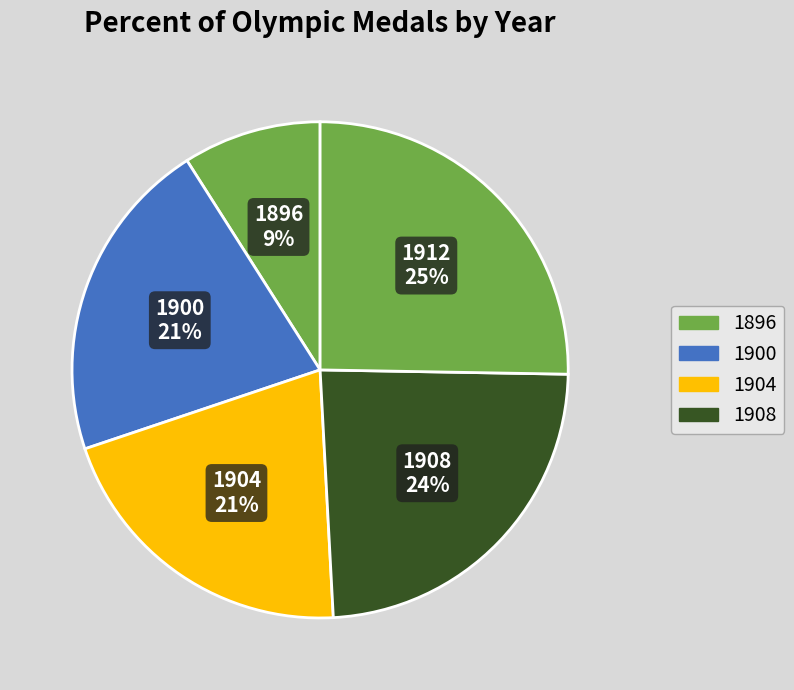

Which slice is the smallest?

1896